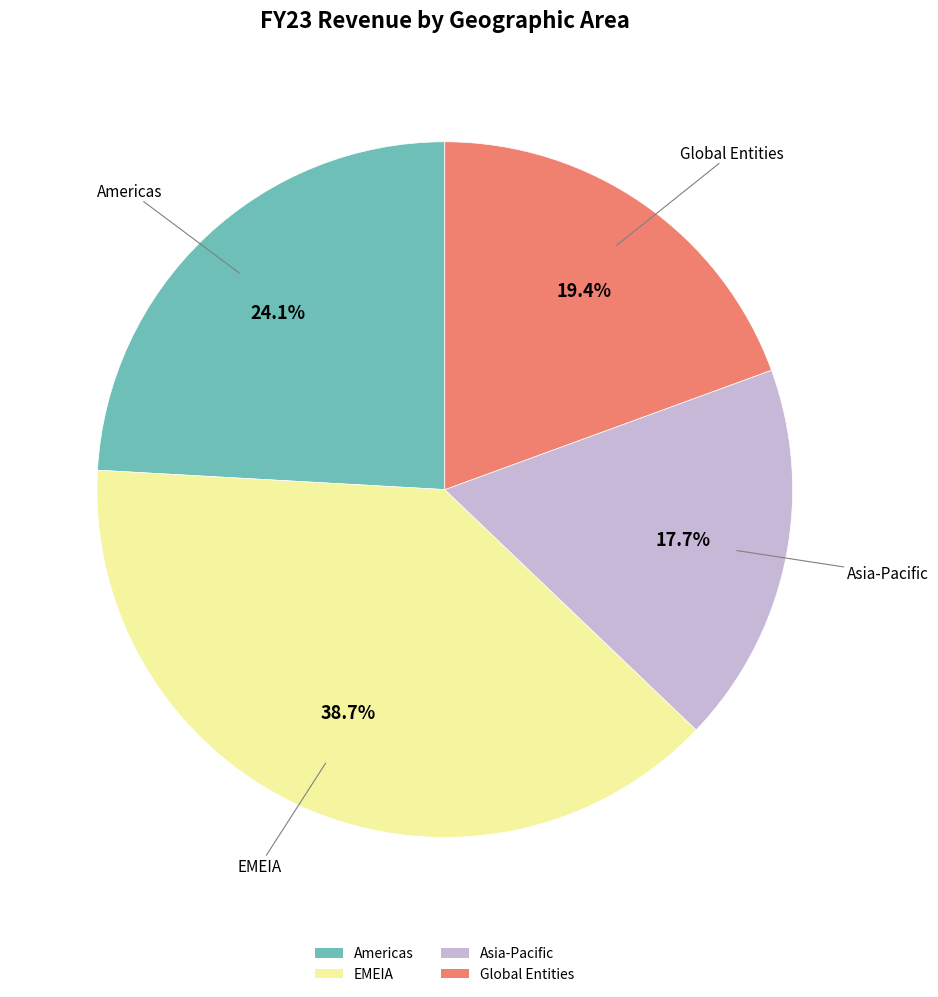

What is the smallest slice in the pie chart?

Asia-Pacific